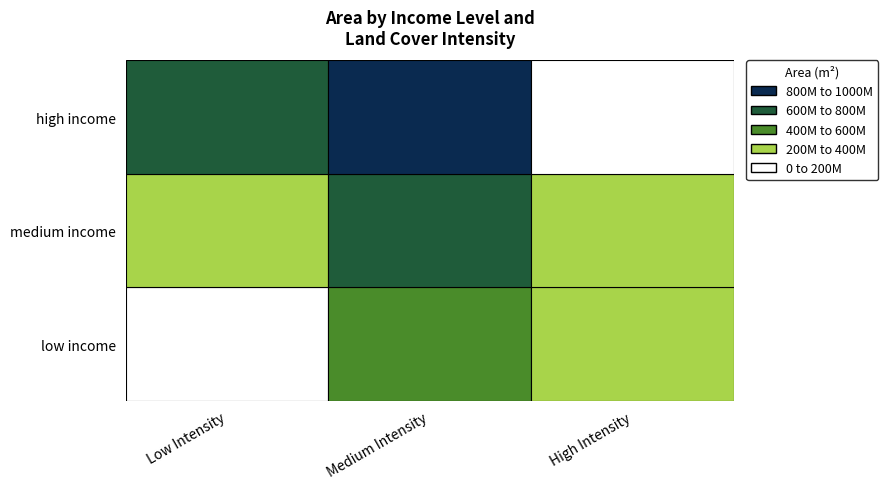

What is the difference between the Medium Intensity values at medium income and high income?

156677400